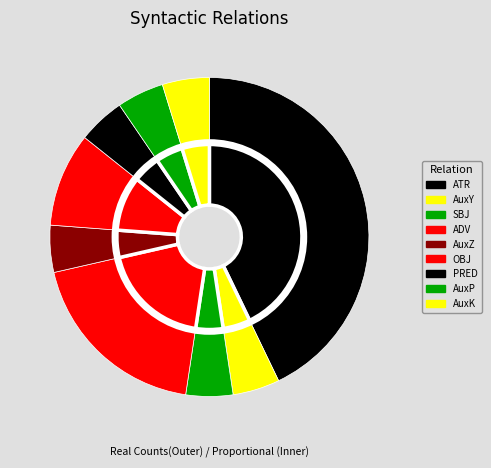

Which slice is the largest?

ATR